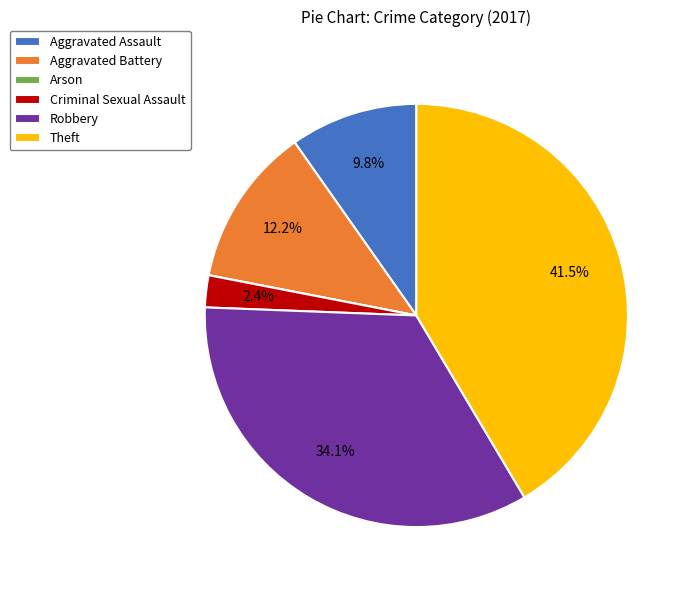

Between Aggravated Assault and Criminal Sexual Assault, which is larger?

Aggravated Assault